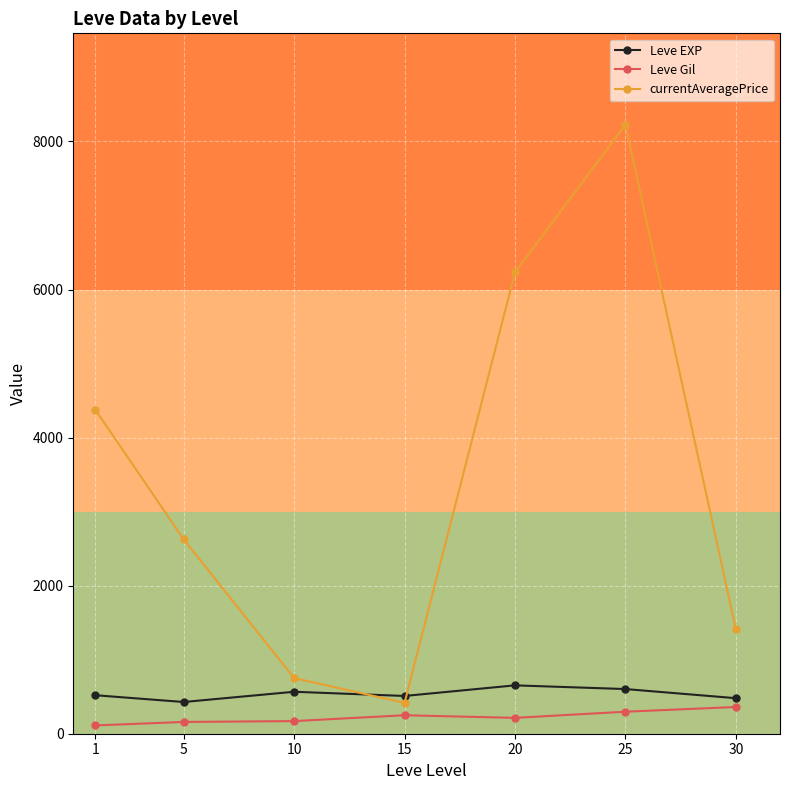

What is the difference between the maximum and minimum values in the Leve Gil series?

248.7